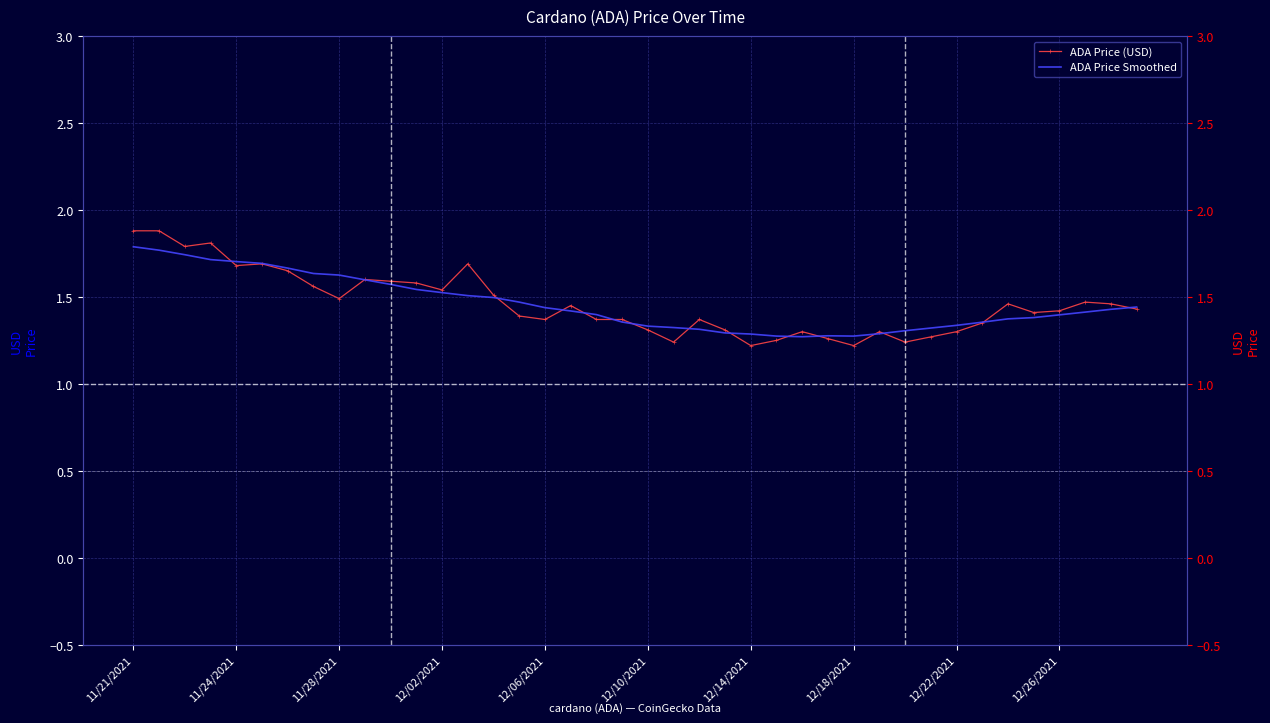

Is it true that ADA Price Smoothed equals 2.5 at 12/26/2021?

False